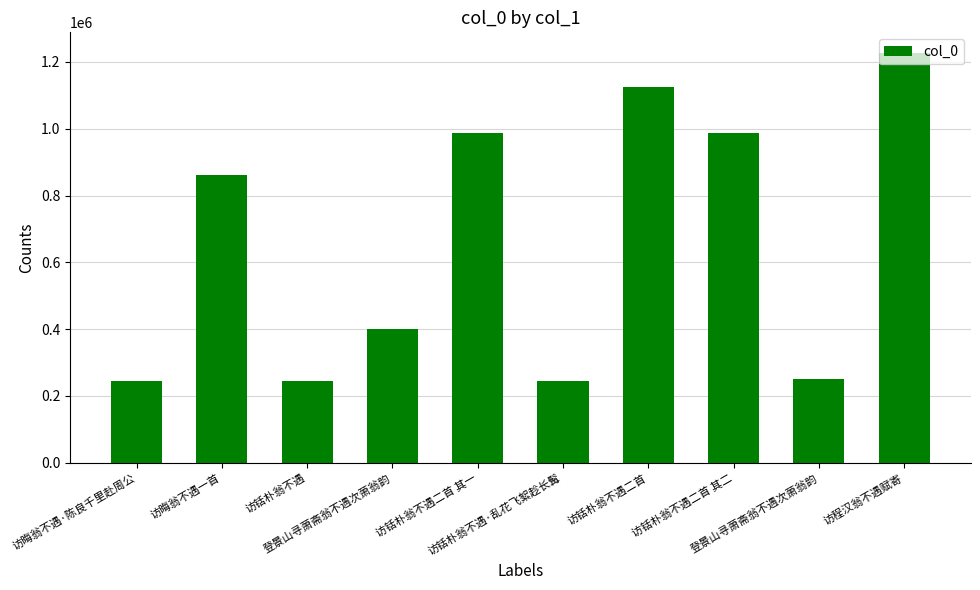

How many data points does each series have?

10